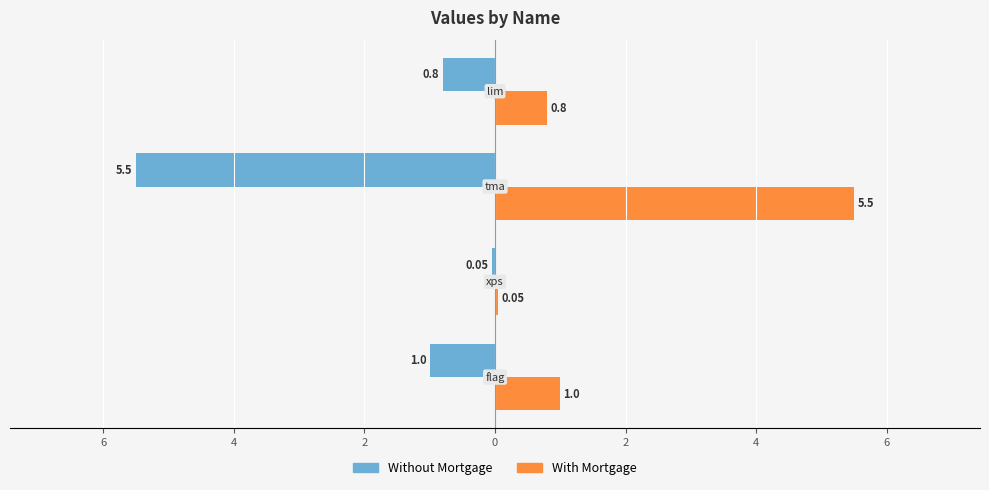

What are all the series names shown in the legend?

Without Mortgage, With Mortgage